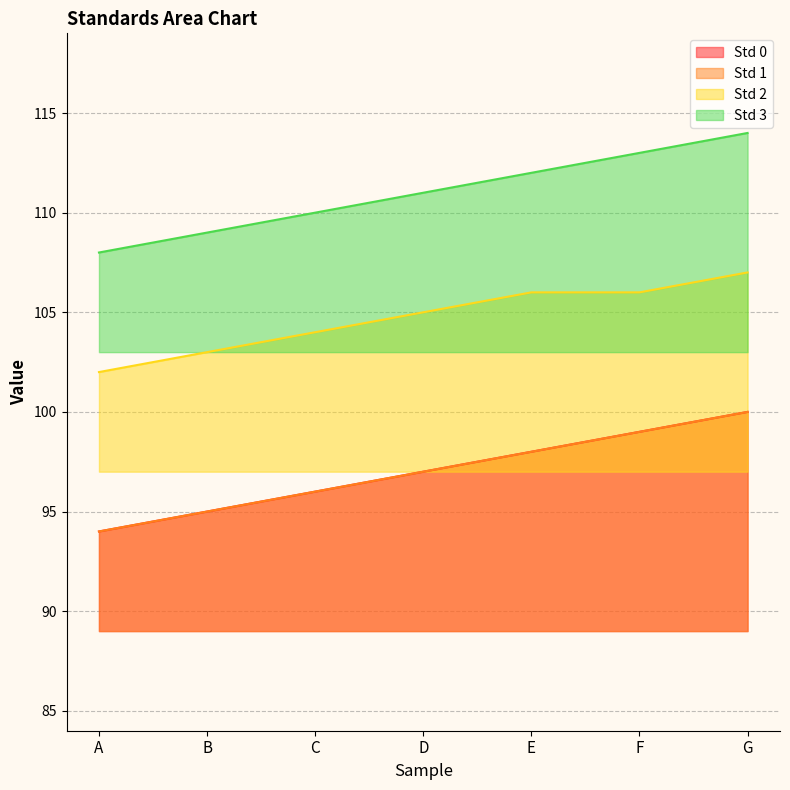

Which category has the highest value across all series?

G